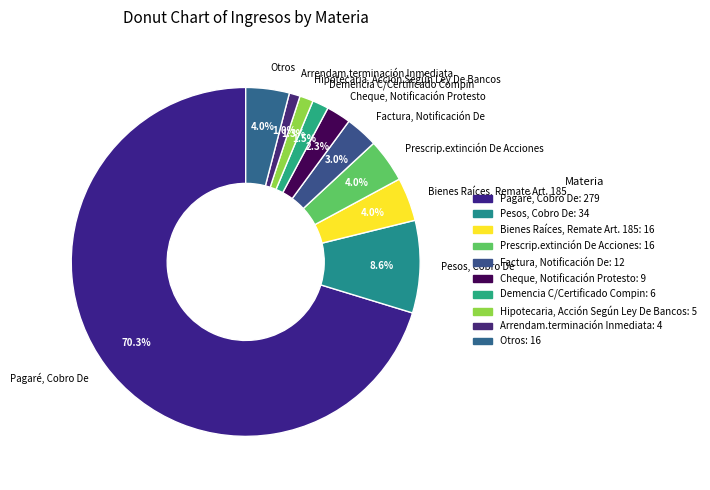

Does any single category account for the majority?

Yes